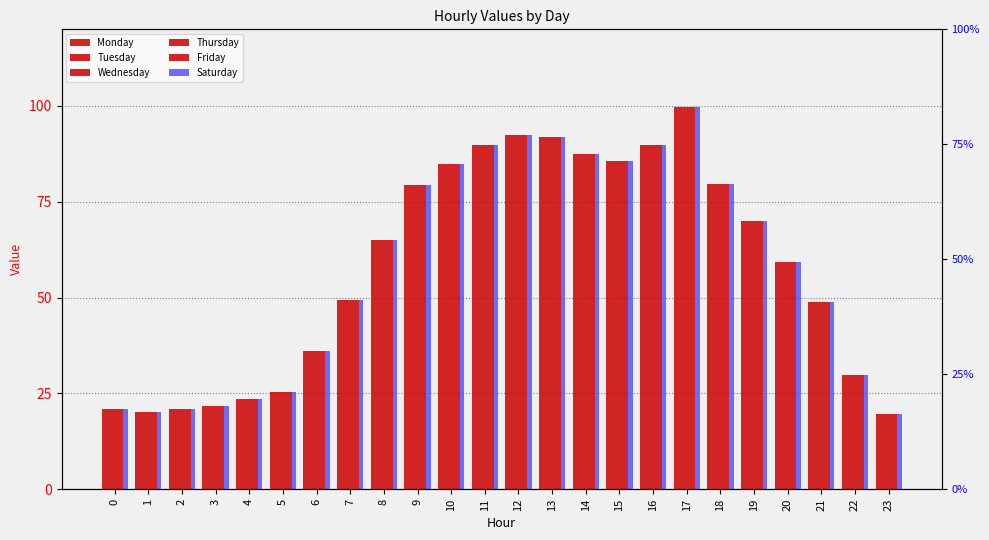

How many bars are there in total?

144